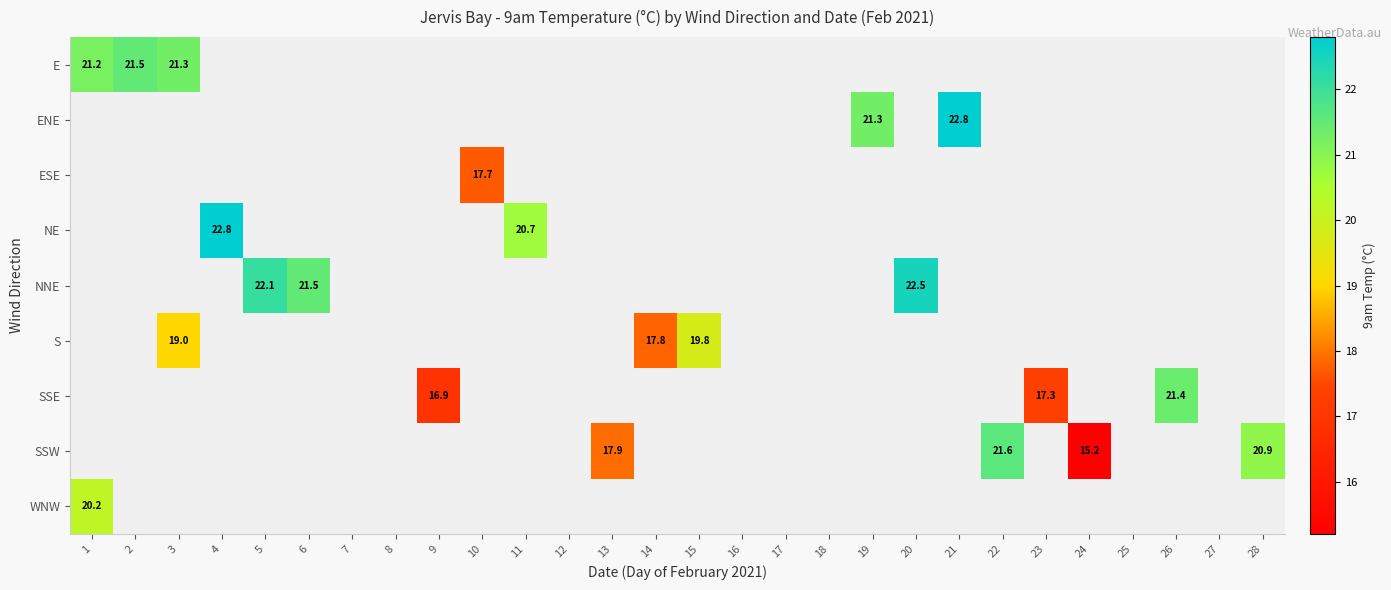

The value of SSE at 9 is 16.9. True or false?

True